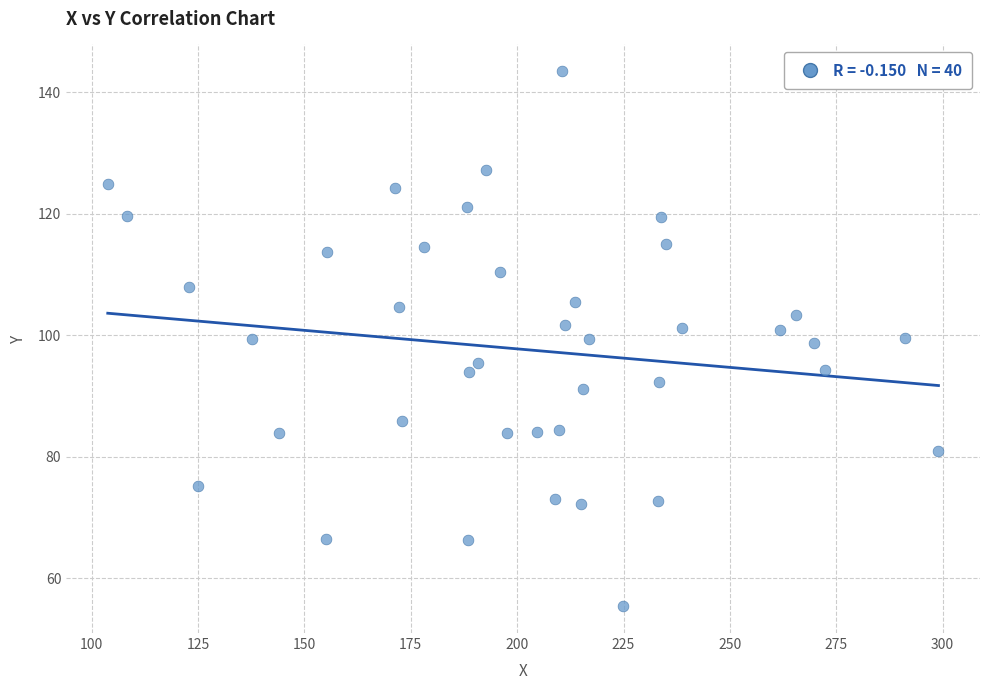

What is the range of Y values (max minus min)?

88.1